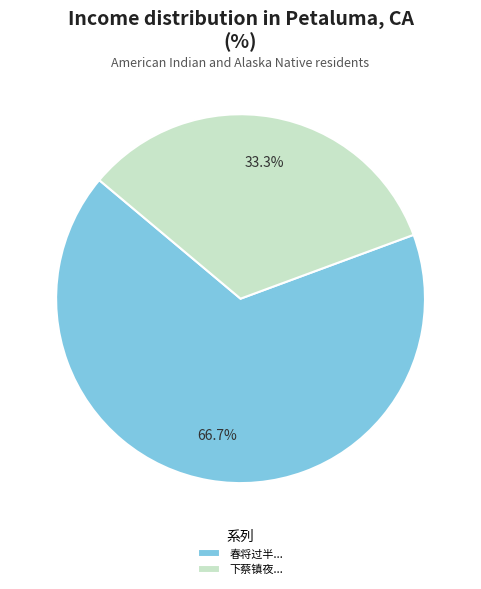

How many slices are in this pie chart?

2